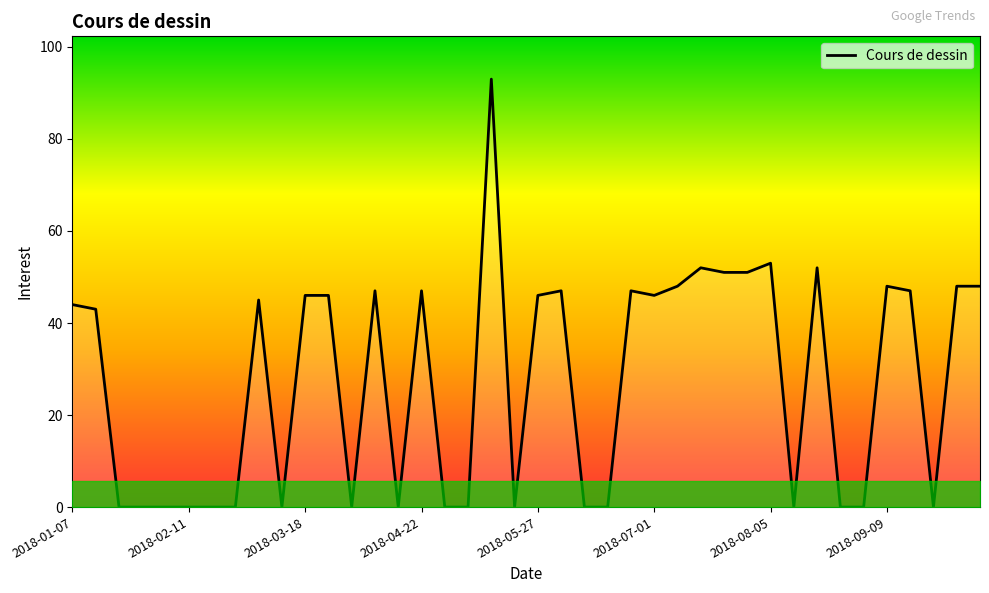

What is the difference between the maximum and minimum values?

93